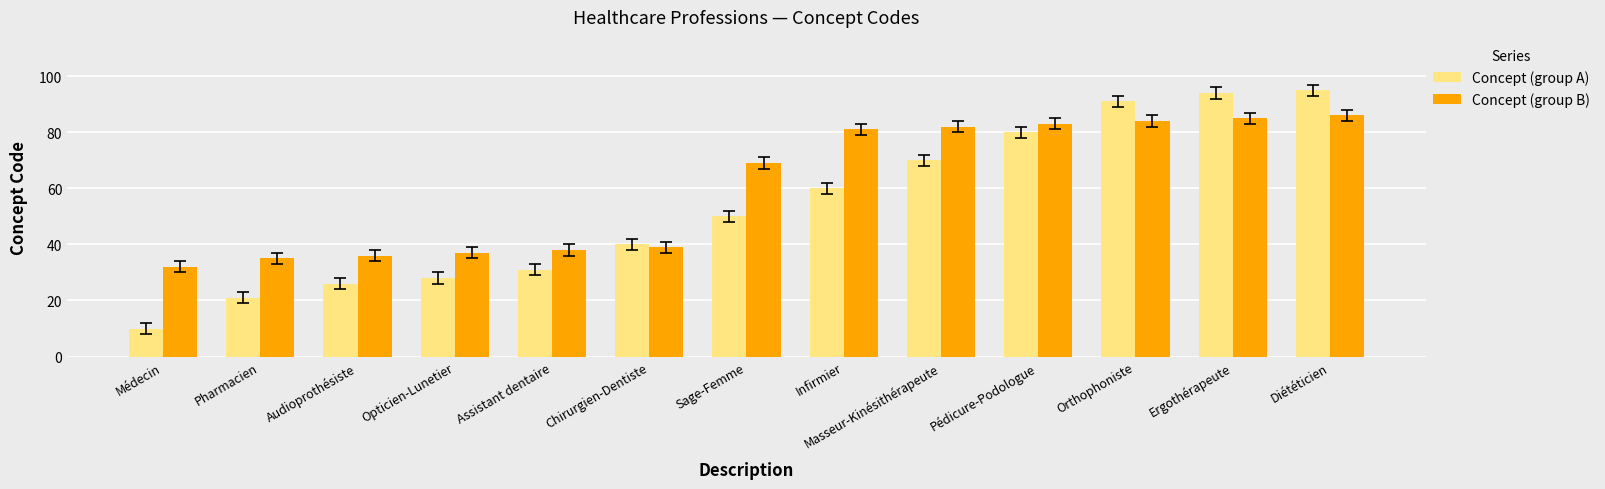

What position from the left is Orthophoniste?

11